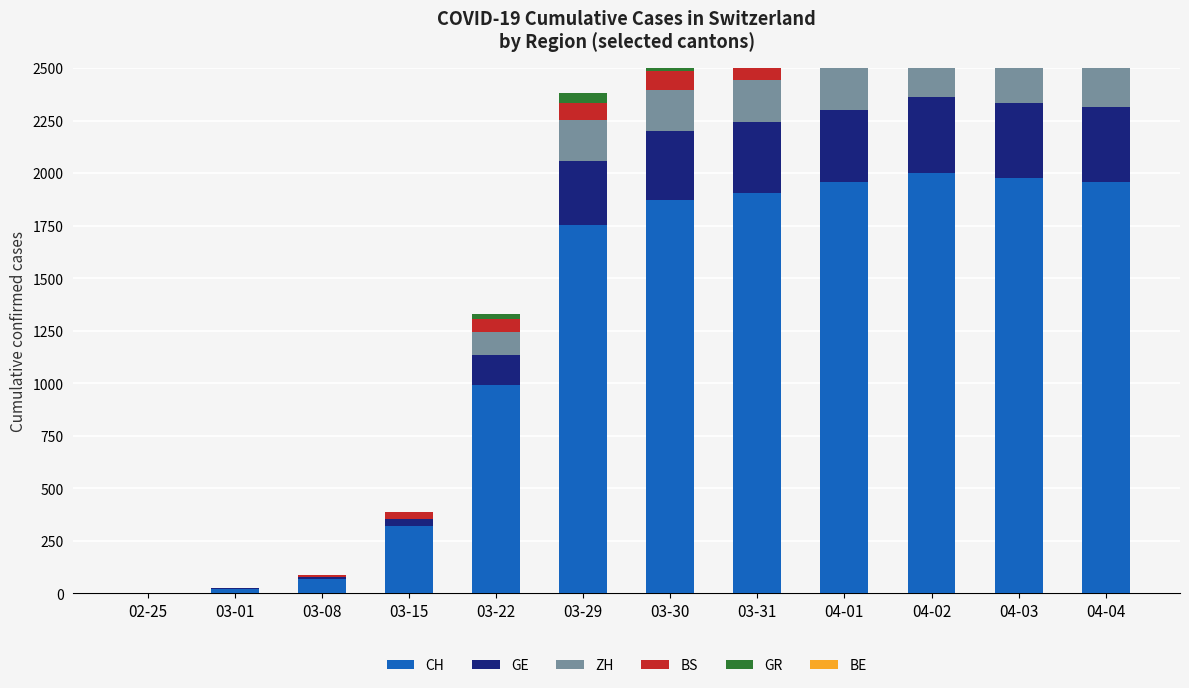

What is the greatest value displayed?

2004